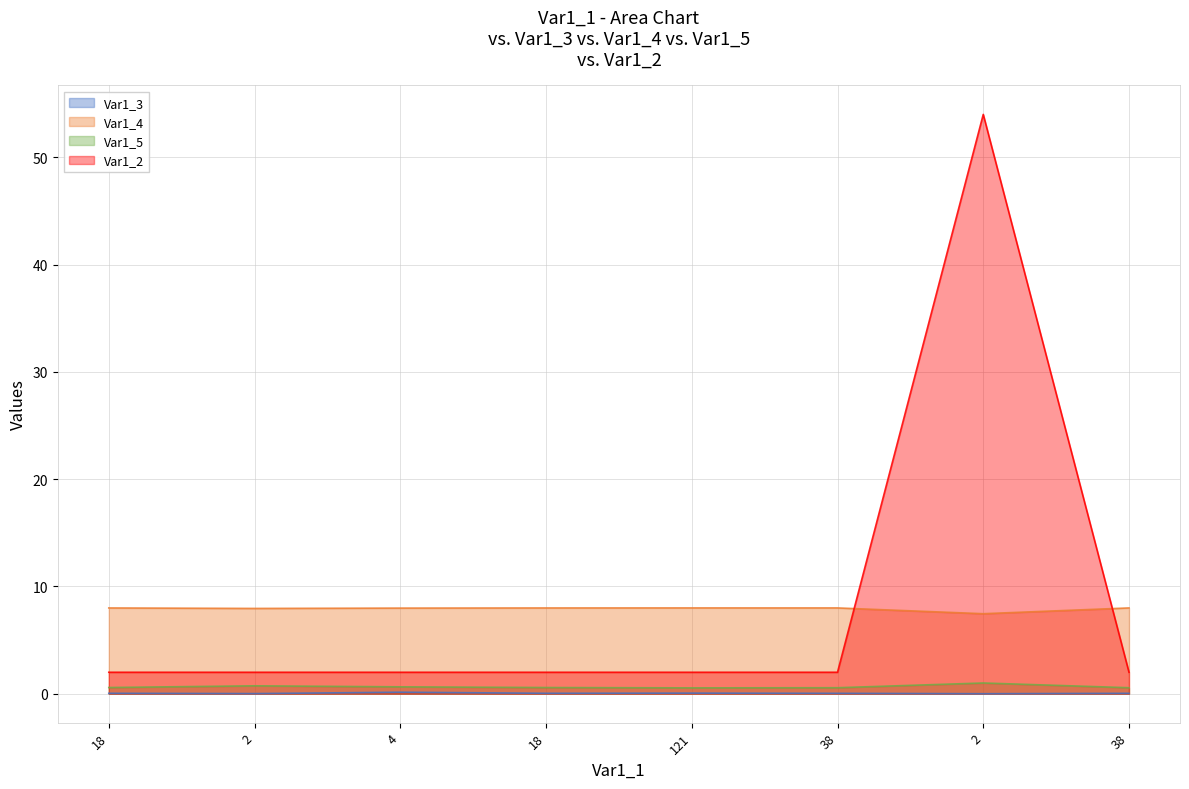

Read the Var1_5 value at 2.

0.7